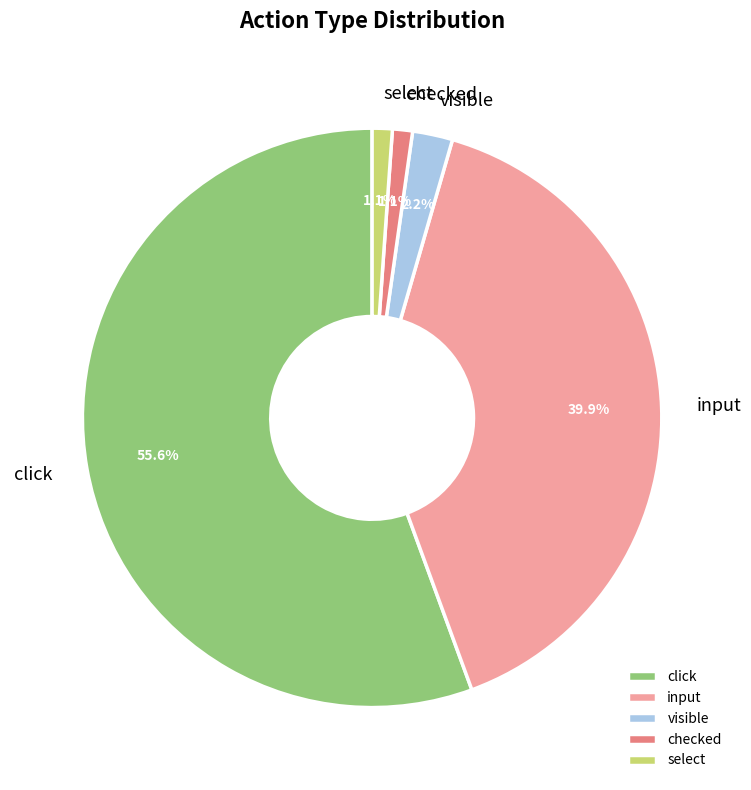

Which has a higher value, click or checked?

click